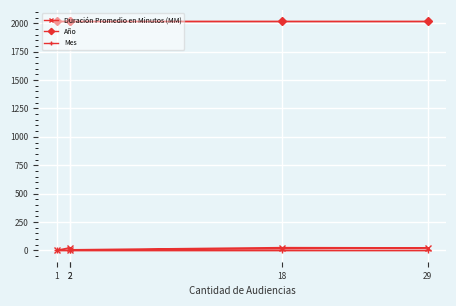

Which category has the highest value across all series?

2